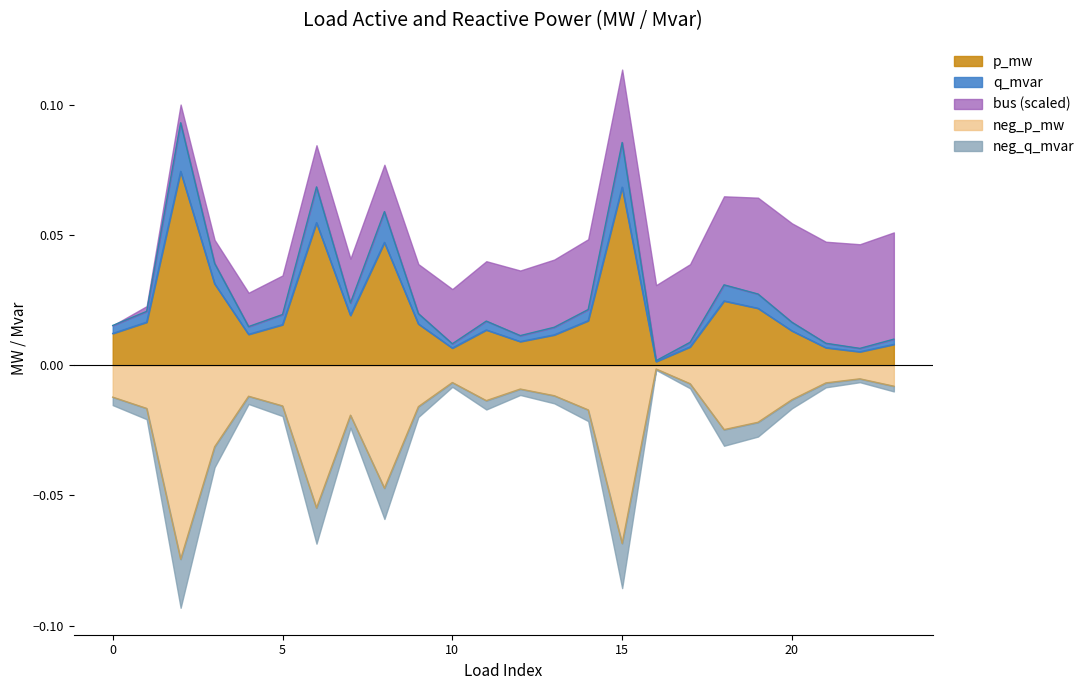

True or false: p_mw has more than 0 interior local peaks.

True